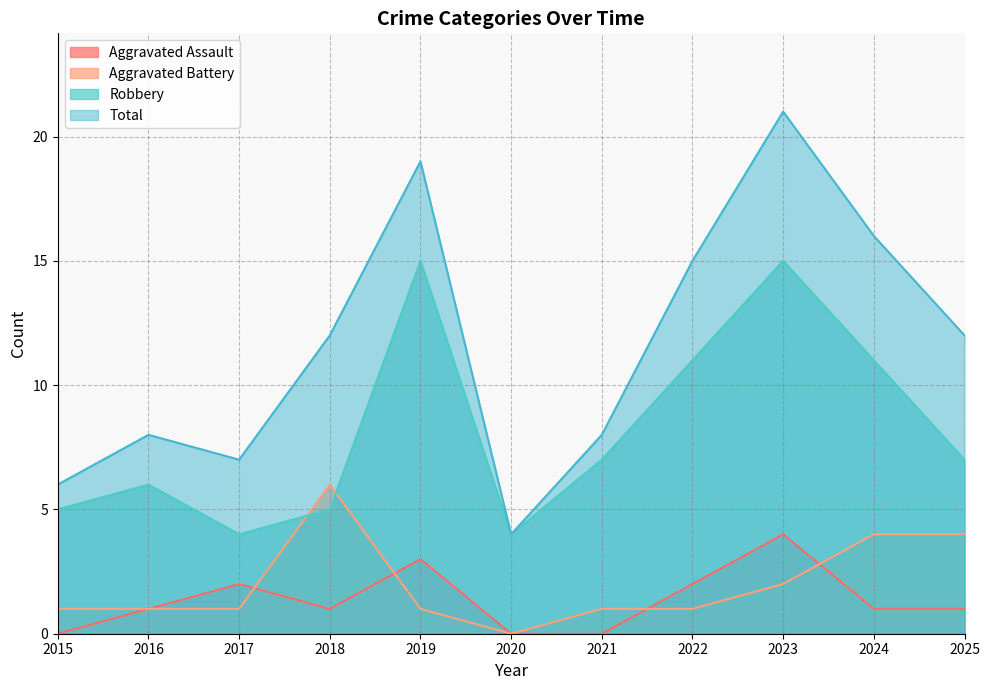

Where is the first local maximum for Aggravated Battery?

2018